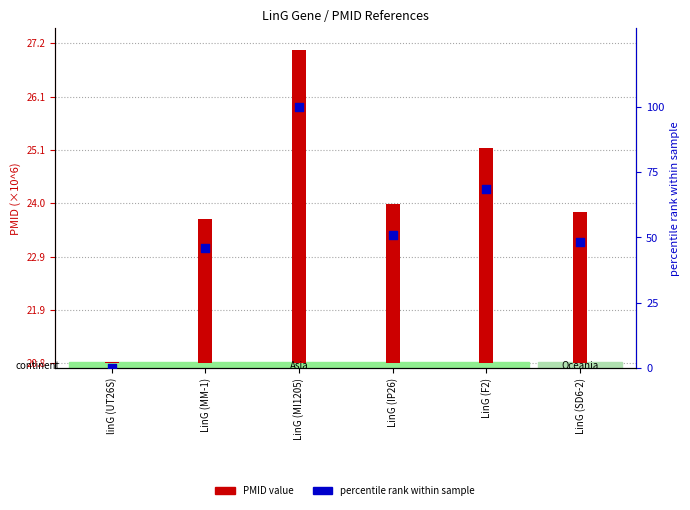

Is the value of PMID value at linG (UT26S) greater than the value of percentile rank within sample at linG (UT26S)?

Yes